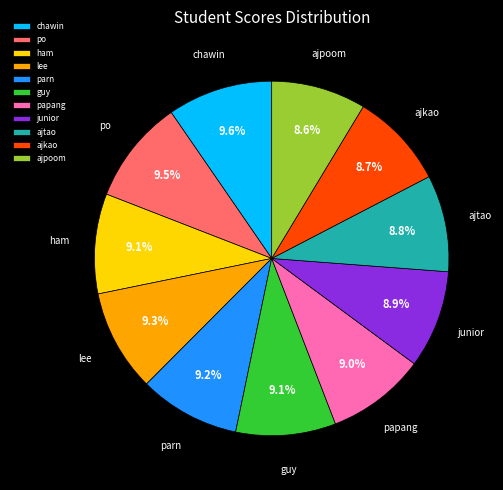

Approximately how many times larger is the value at junior compared to po?

0.9